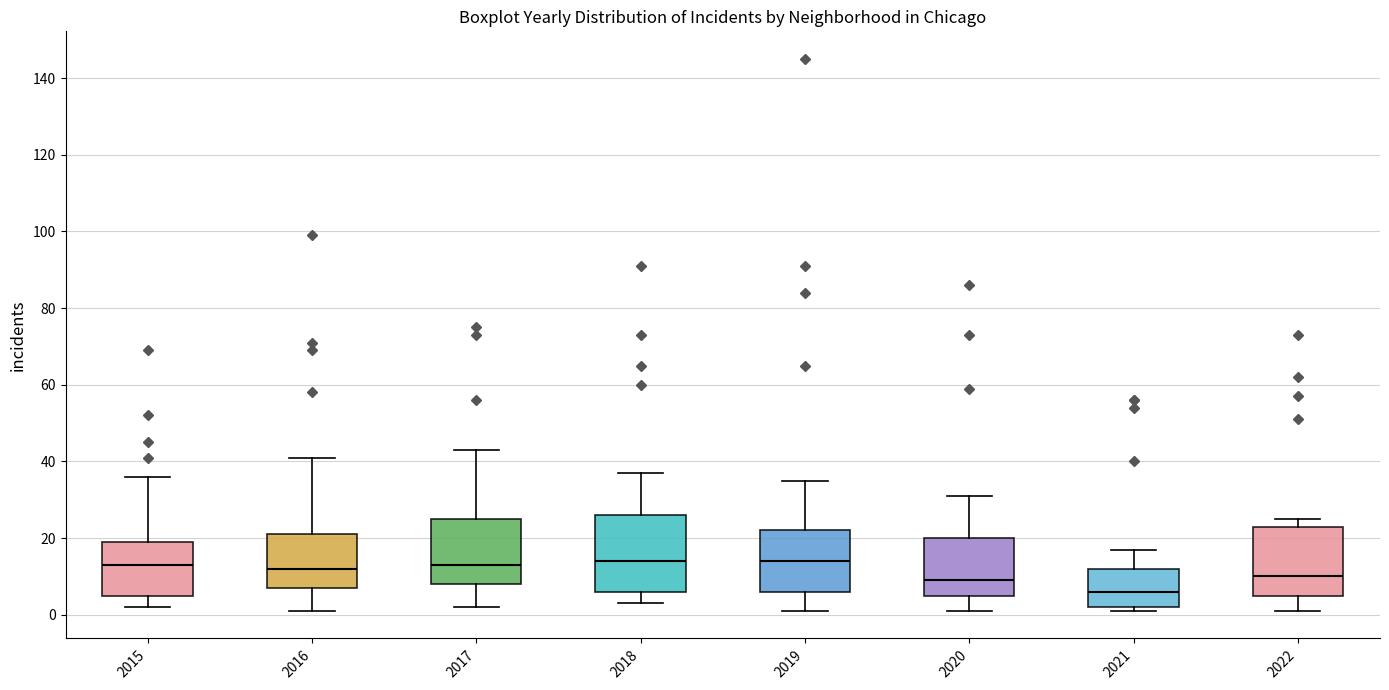

Reading left to right, read every box against the y-axis: the position of its median line, the range the box covers, and the ends of its whiskers. The values are not printed on the chart, so give them approximately, as read against the axis.

2015: median 14, box 6 to 20, whiskers 2 to 36
2016: median 12, box 8 to 22, whiskers 2 to 42
2017: median 14, box 8 to 26, whiskers 2 to 44
2018: median 14, box 6 to 26, whiskers 4 to 38
2019: median 14, box 6 to 22, whiskers 2 to 36
2020: median 10, box 6 to 20, whiskers 2 to 32
2021: median 6, box 2 to 12, whiskers 2 (just below the box's lower edge) to 18
2022: median 10, box 6 to 24, whiskers 2 to 26